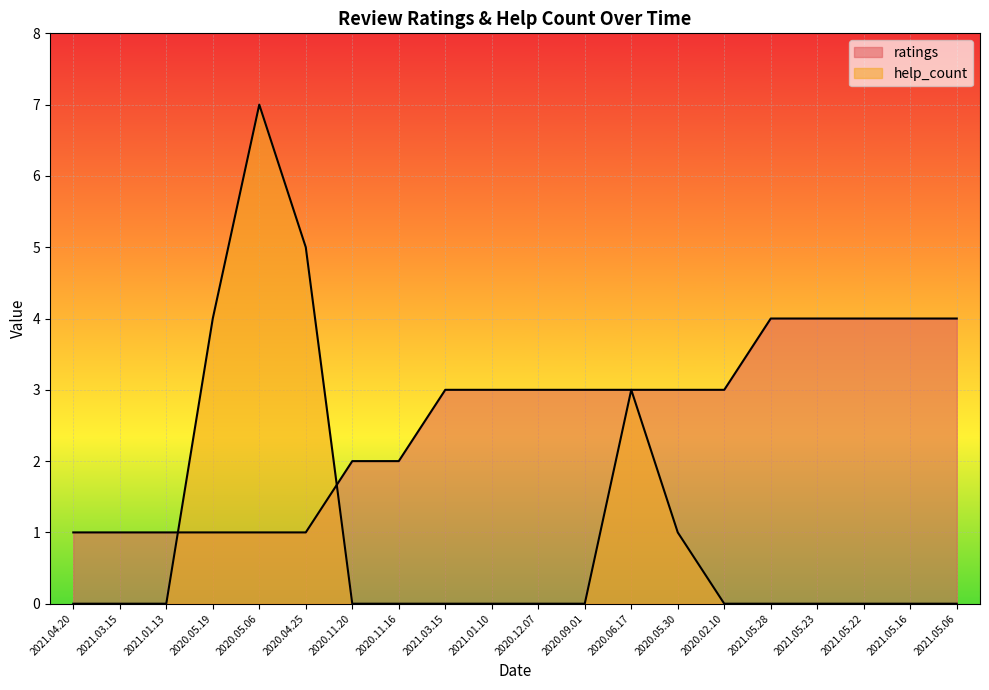

Reading left to right, list all the values displayed in this chart.

help_count: 0	0	0	4	7	5	0	0	0	0	0	0	3	1	0	0	0	0	0	0
ratings: 1	1	1	1	1	1	2	2	3	3	3	3	3	3	3	4	4	4	4	4